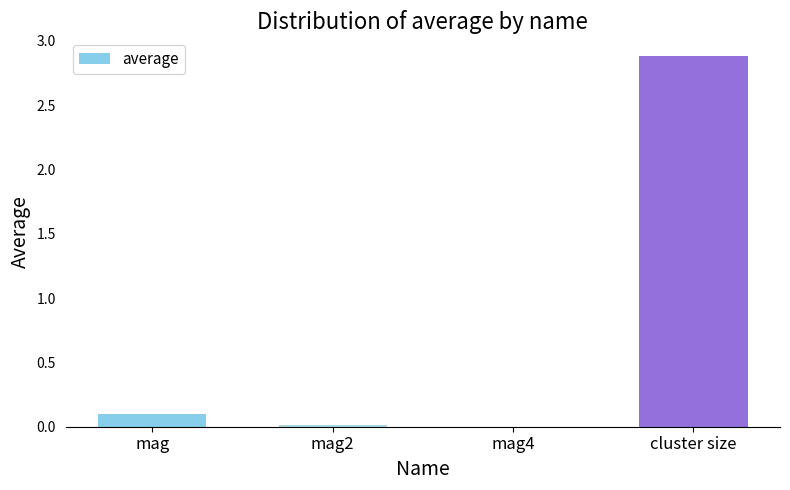

Where is the data nearest to the value 1?

mag